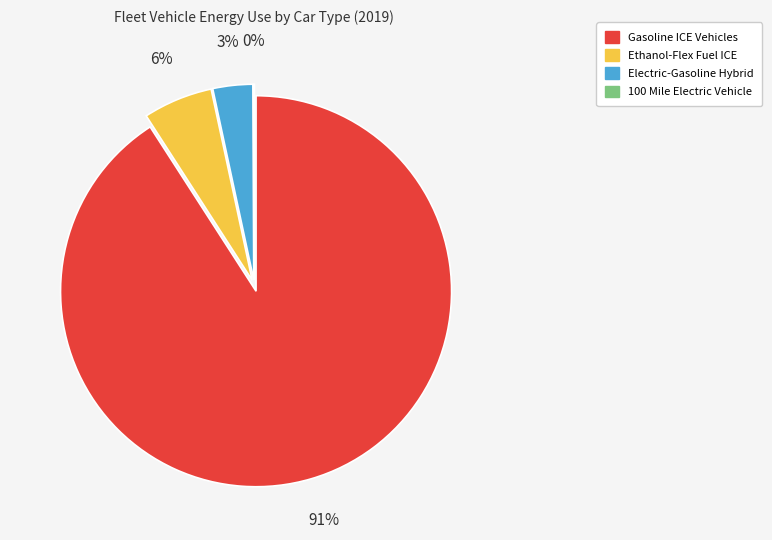

Between Electric-Gasoline Hybrid and 100 Mile Electric Vehicle, which is larger?

Electric-Gasoline Hybrid